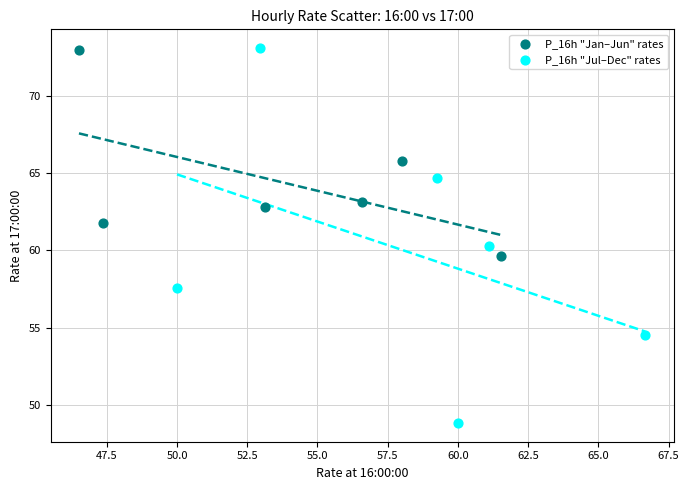

Which series reaches the minimum Y coordinate?

P_16h "Jul–Dec" rates